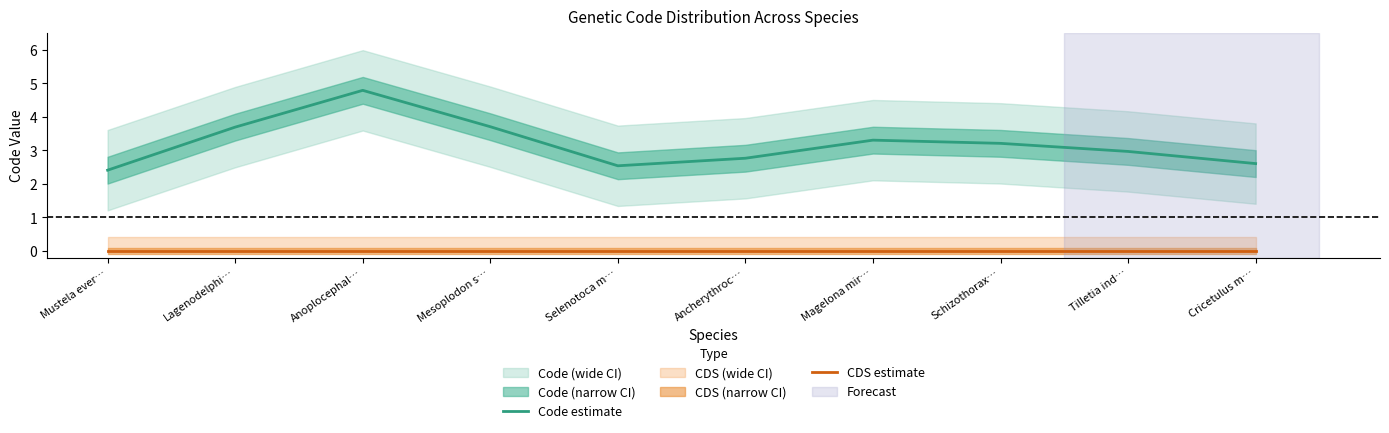

What is the spread (max minus min) of values at Mustela ever…?

2.4